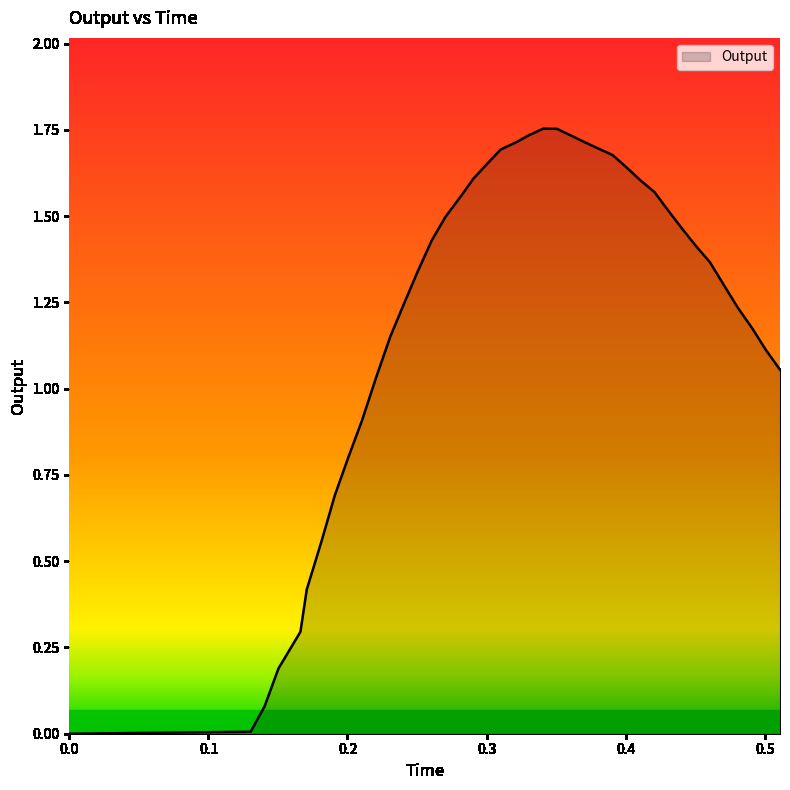

How many lines are shown in the chart?

1